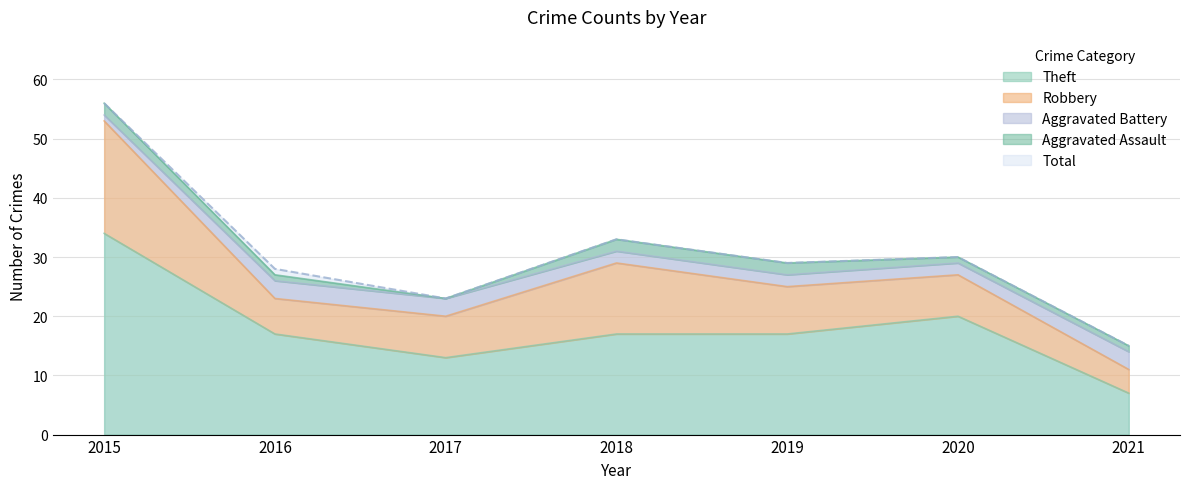

Which category has the highest value in the Total series?

2015